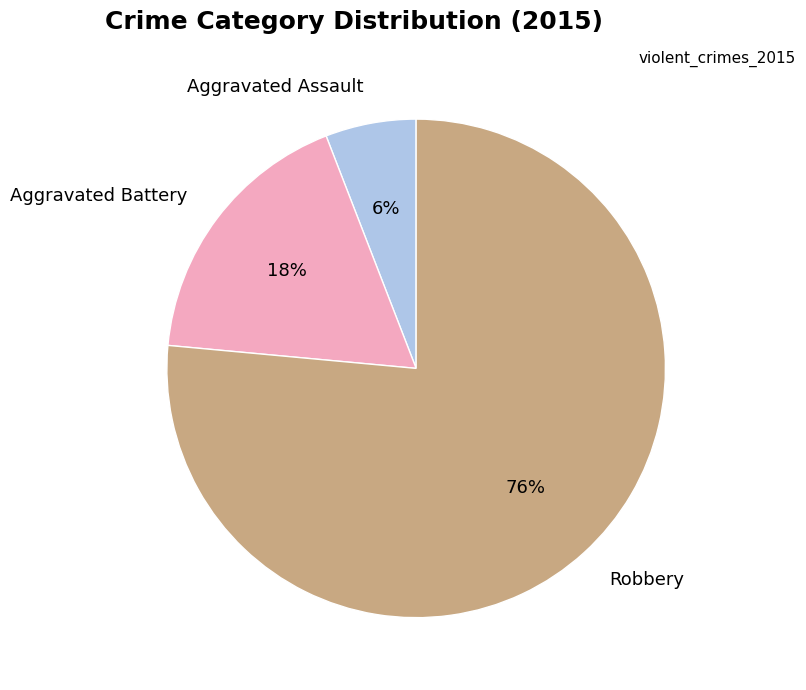

What is the smallest slice in the pie chart?

Aggravated Assault